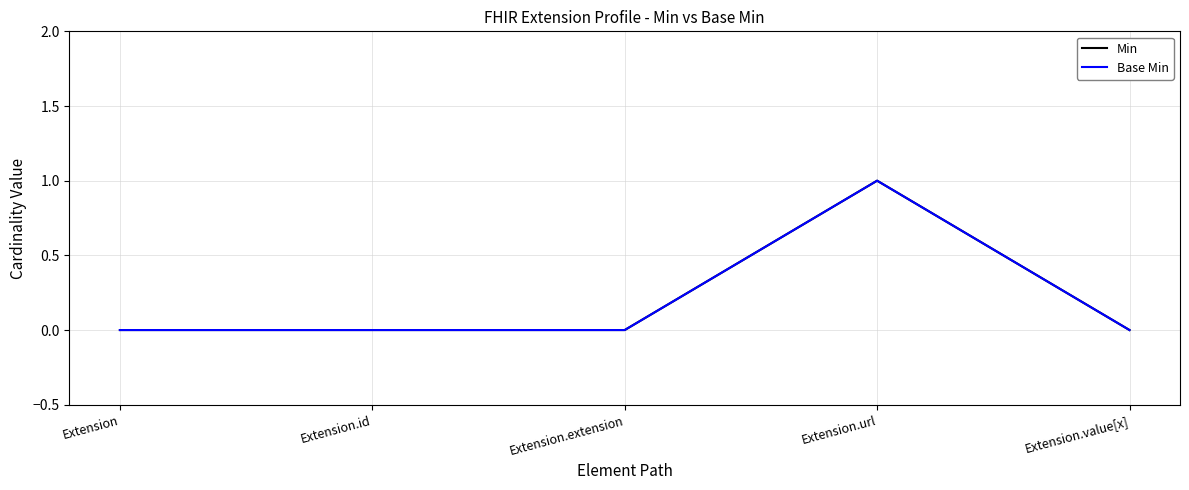

What is the label of the 5th point from the right?

Extension